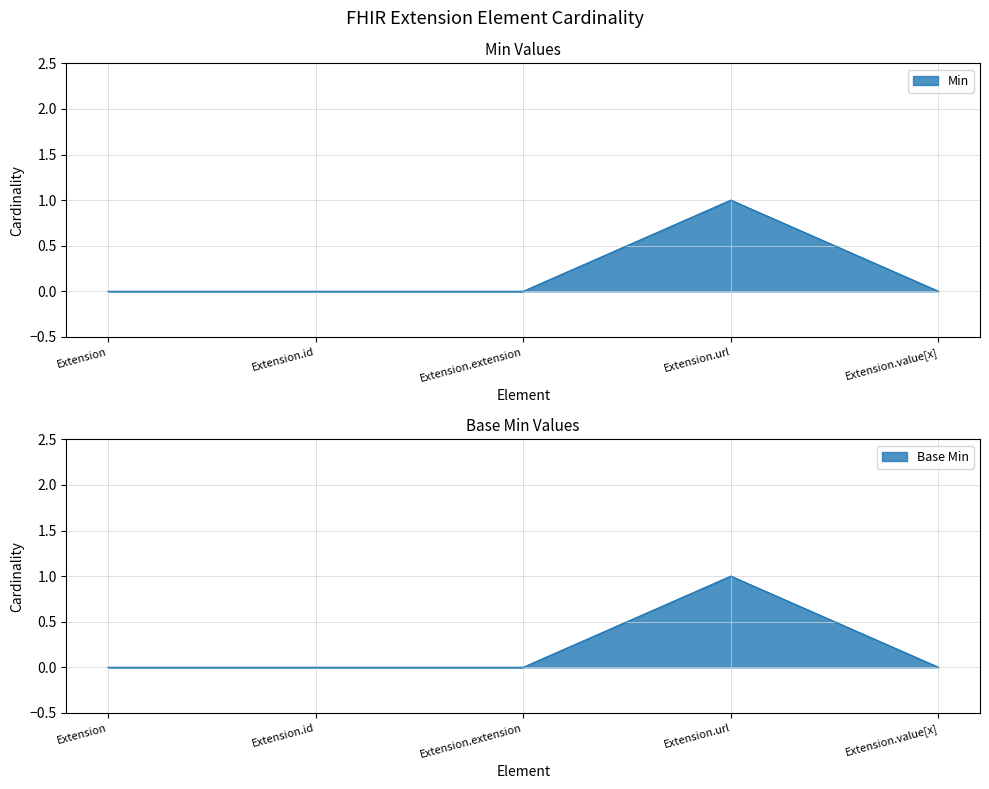

What are all the series names shown in the legend?

Min, Base Min